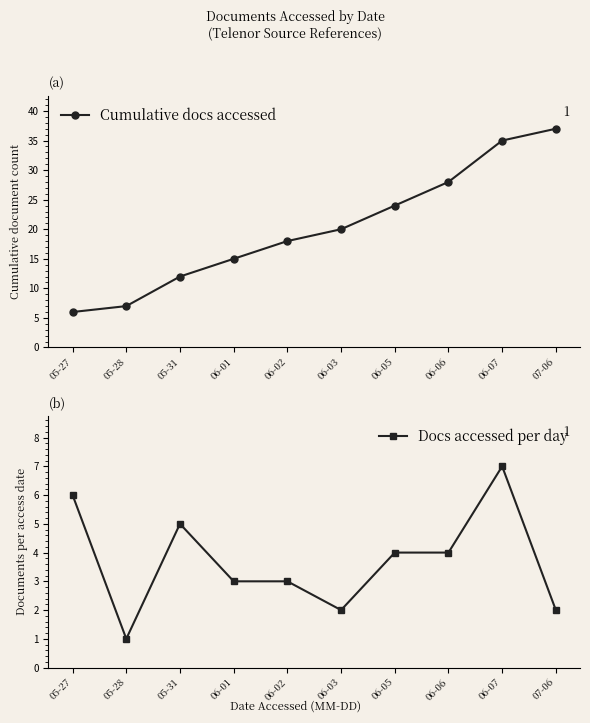

Which series has the largest total across all categories?

Cumulative docs accessed